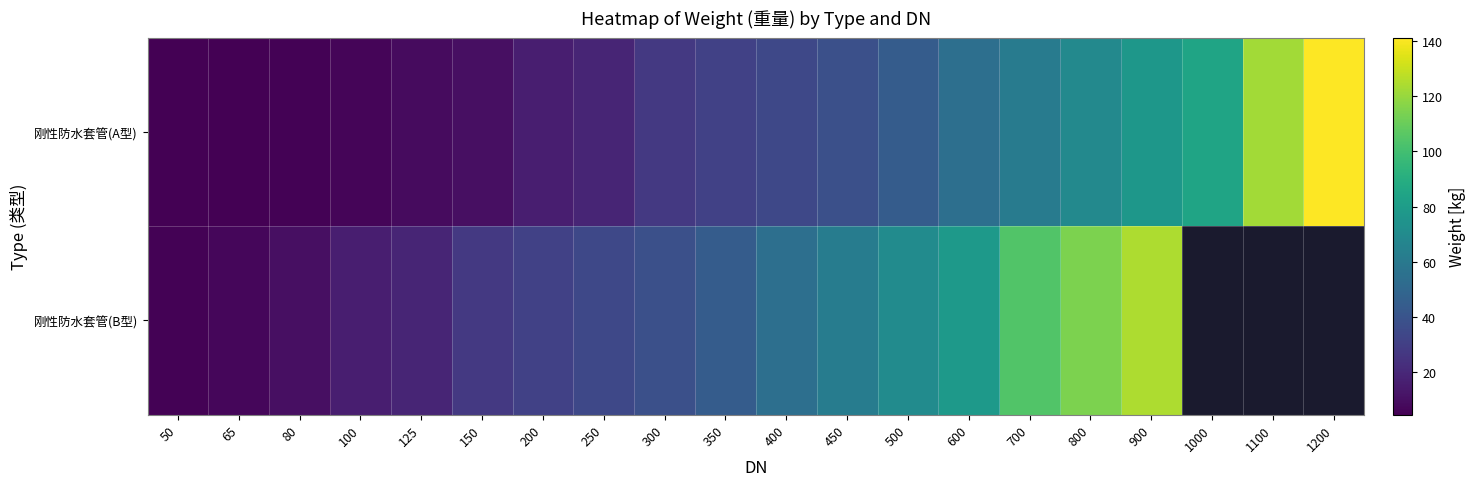

At which category is the sum across all series the highest?

900